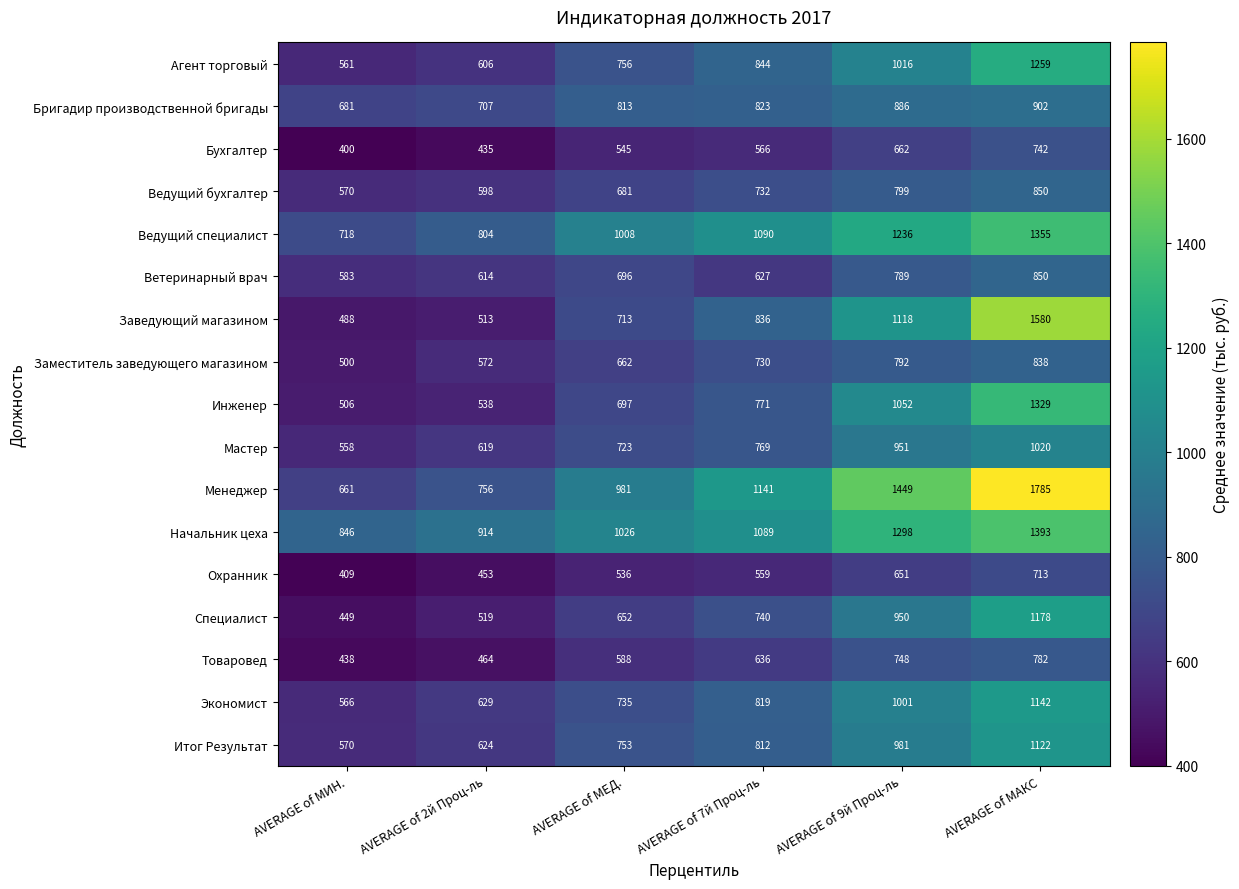

Which series has the largest total across all categories?

Менеджер